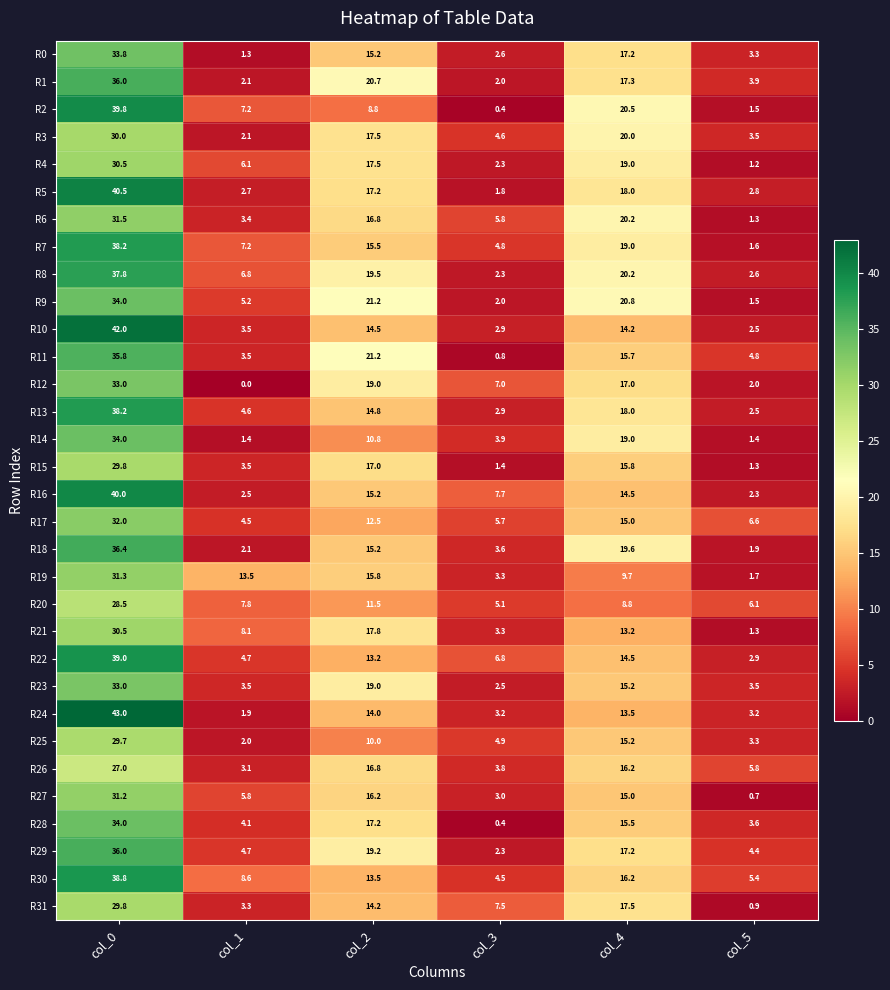

What is the total value across all series at col_1?

140.8